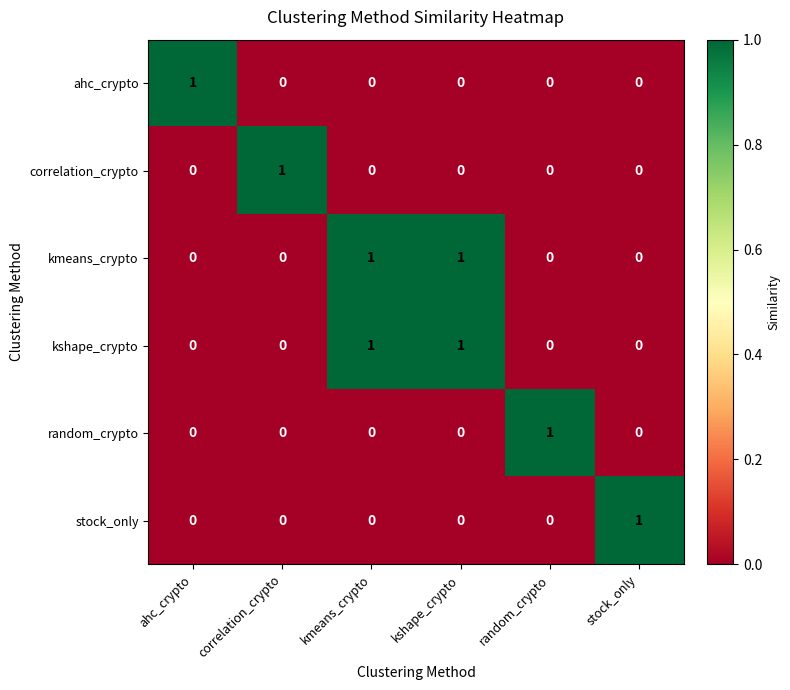

Which category has the highest value in the ahc_crypto series?

ahc_crypto